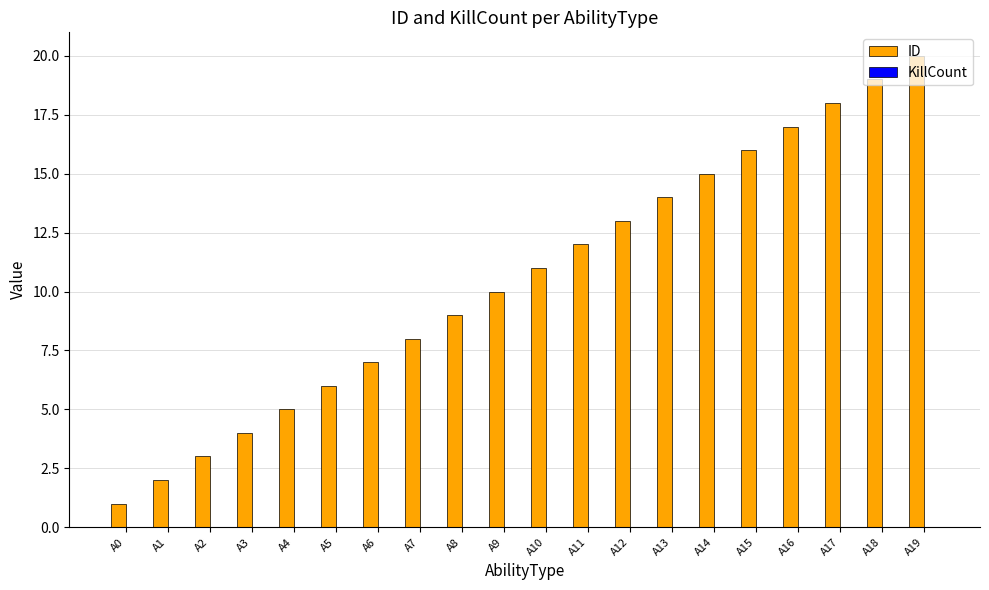

The chart shows a value of 13 at A7. True or false?

False